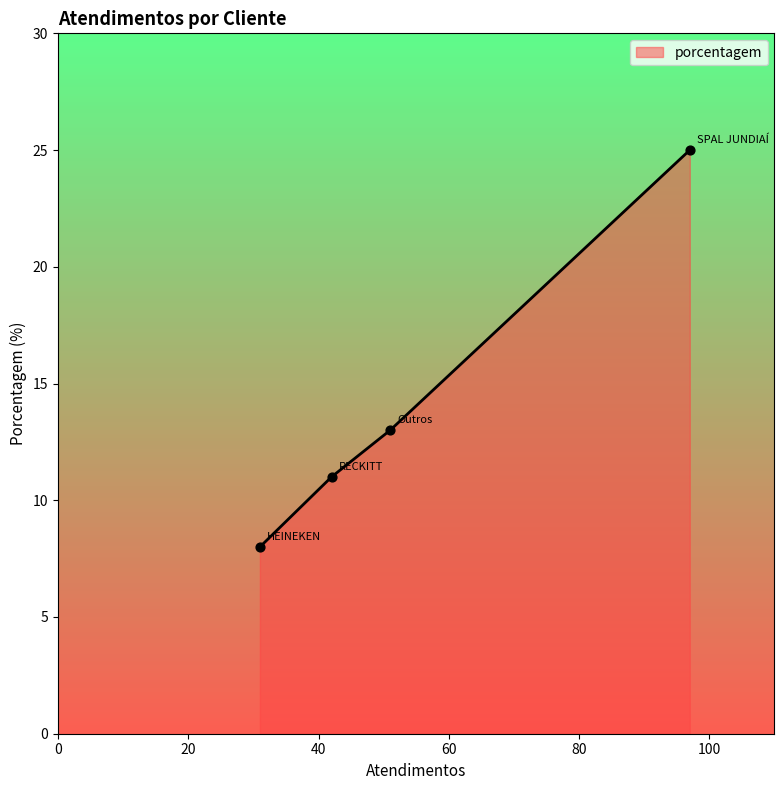

True or false: there are more than 0 points higher than both neighbors.

False